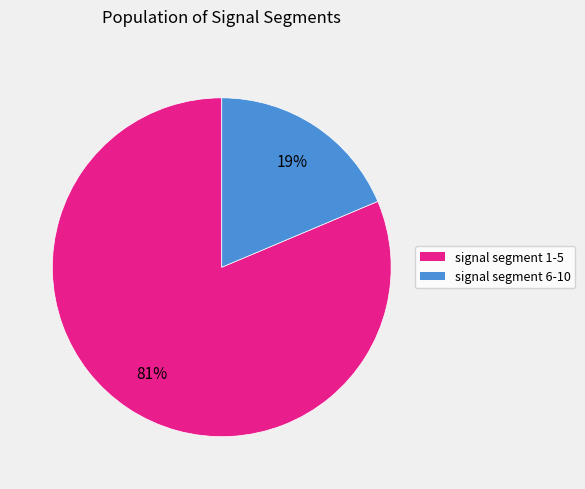

To the nearest percent, what is the average slice percentage?

50%